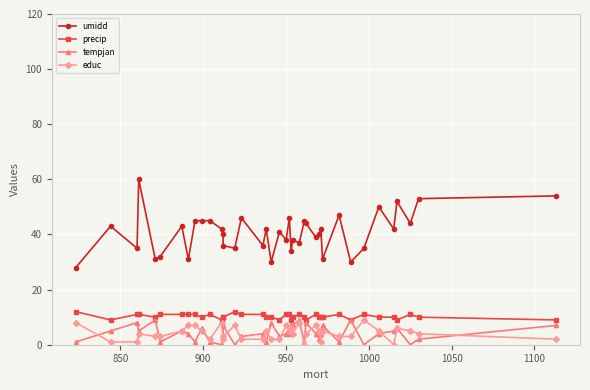

What is the sum of all umidd values?

1627